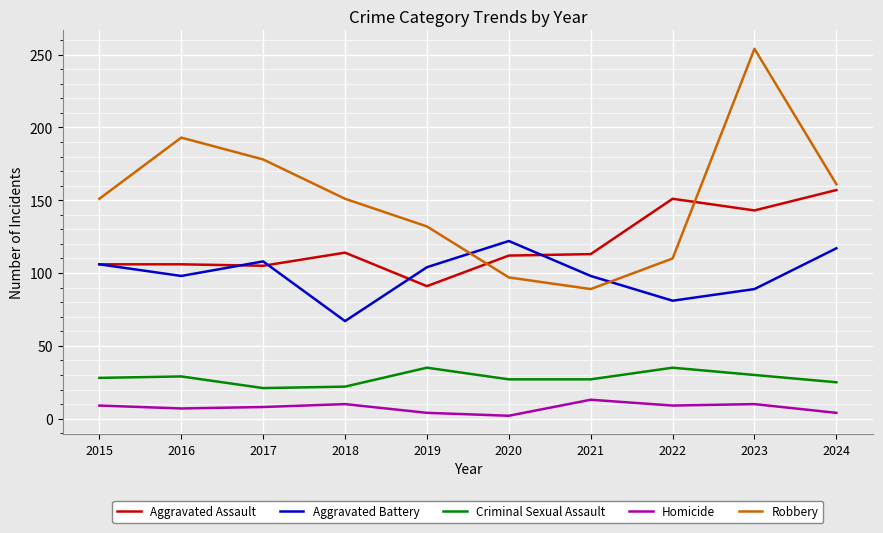

Is it true that Robbery equals 178 at 2017?

True